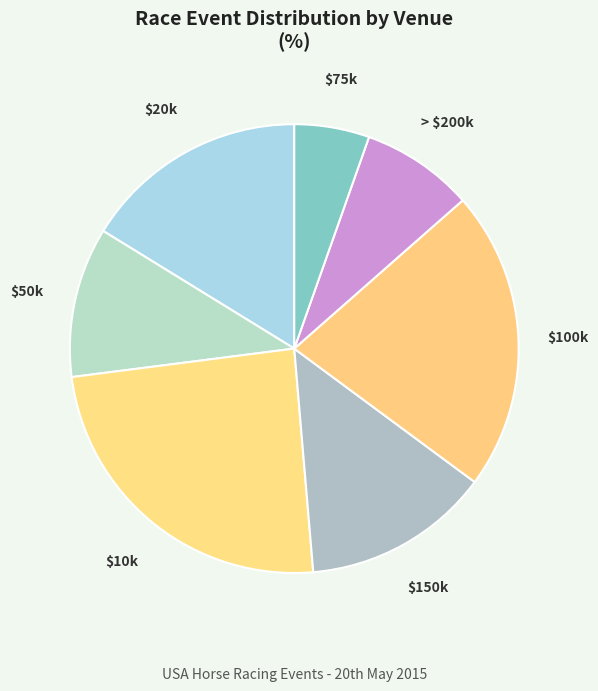

How many slices are in this pie chart?

7